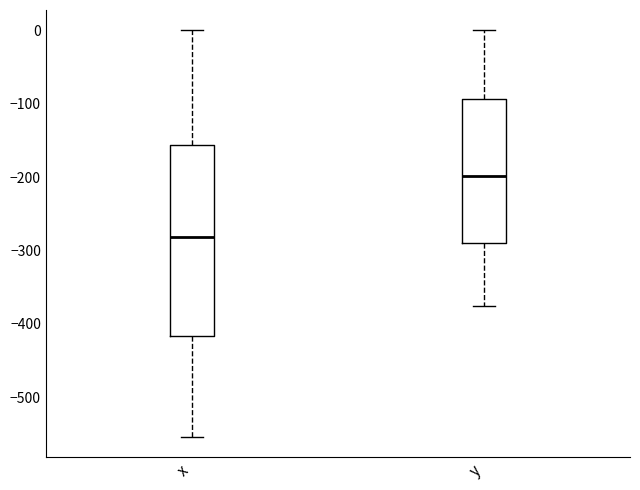

Reading left to right, read every box against the y-axis: the position of its median line, the range the box covers, and the ends of its whiskers. The values are not printed on the chart, so give them approximately, as read against the axis.

x: median -280, box -420 to -160, whiskers -550 to 0
y: median -200, box -290 to -90, whiskers -380 to 0